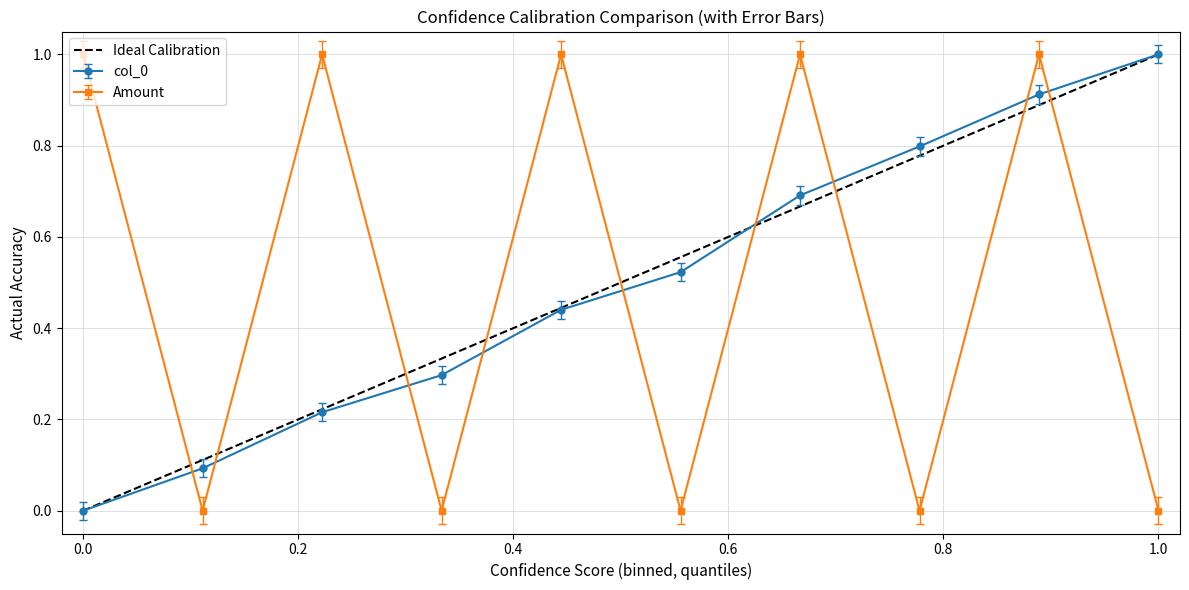

At which label does col_0 reach its peak?

1.0